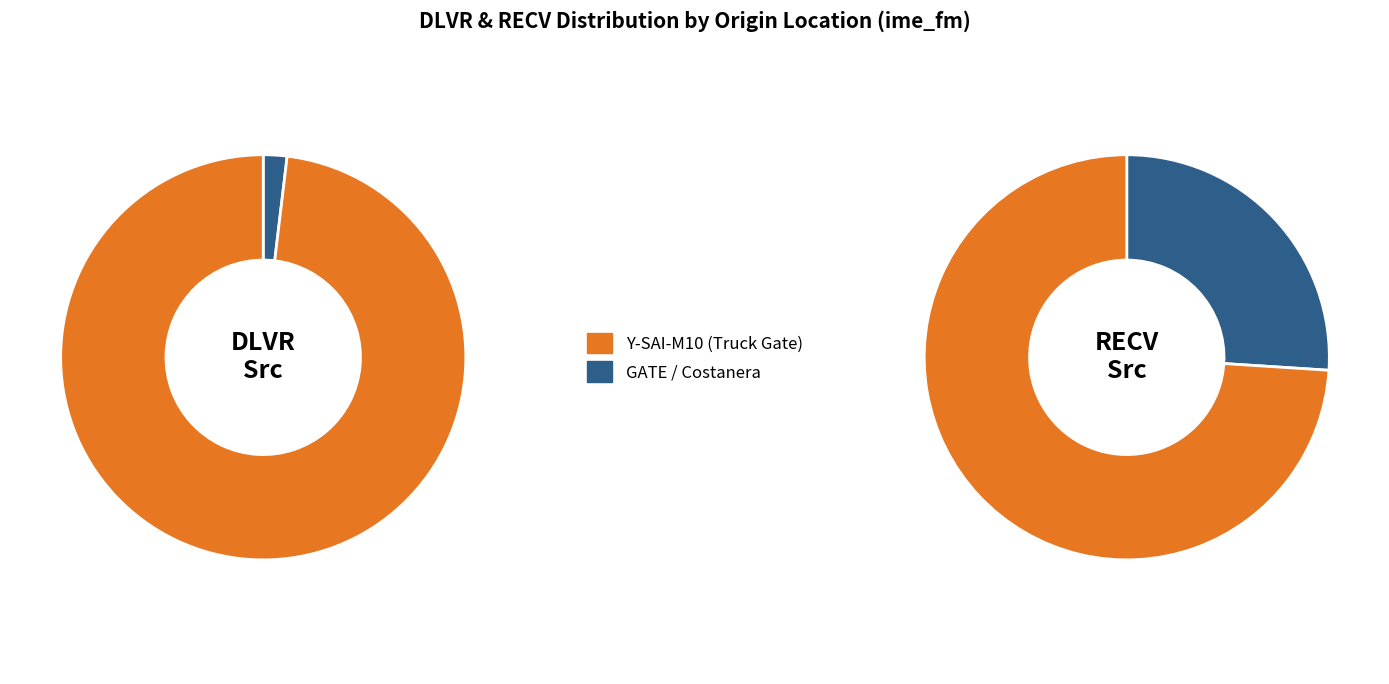

Is there a majority slice in this chart?

Yes